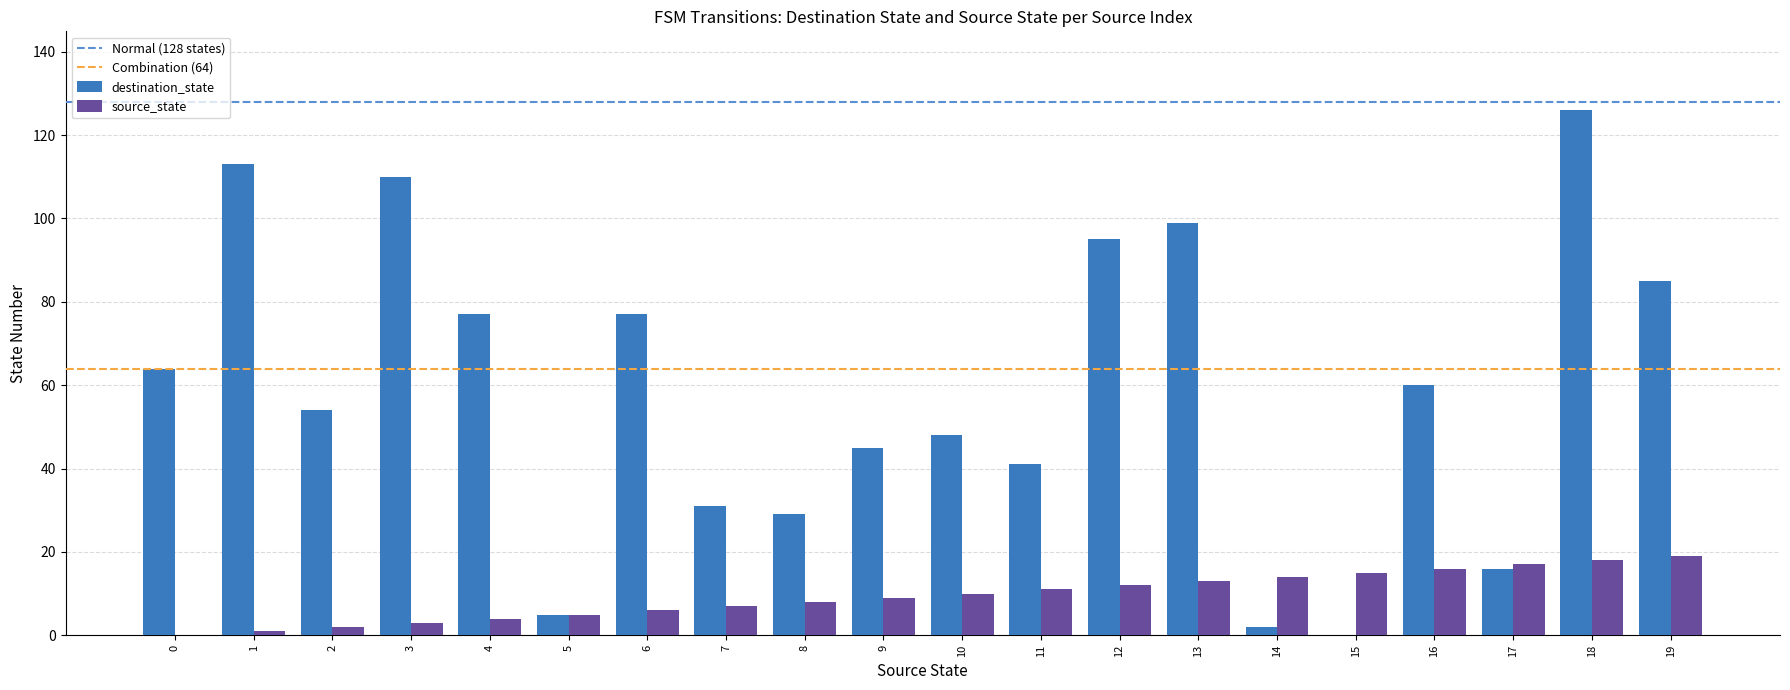

What is the sum of all destination_state values?

1177